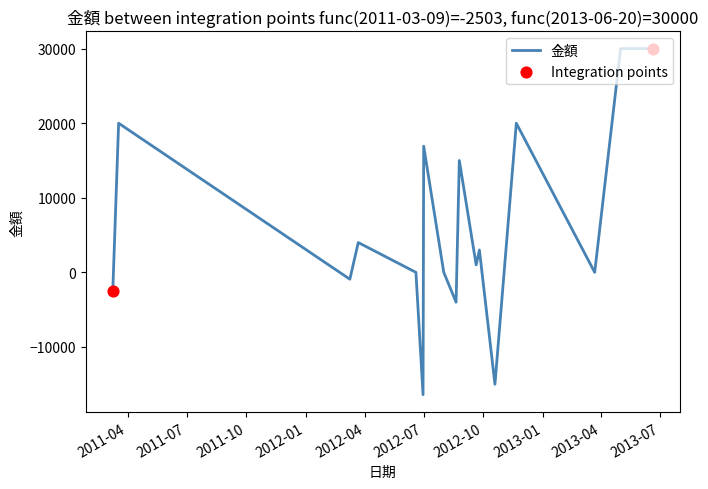

What is the difference between the maximum and minimum values?

46400